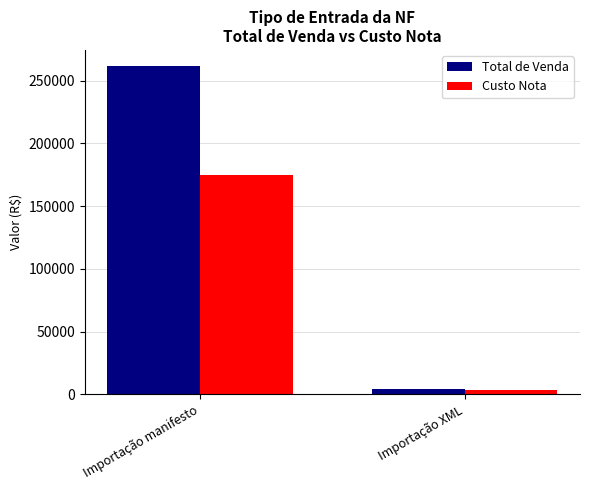

Reading left to right, list all the values displayed in this chart.

Total de Venda: Importação manifesto=261310.7	Importação XML=4373.1
Custo Nota: Importação manifesto=174986.7	Importação XML=3652.0